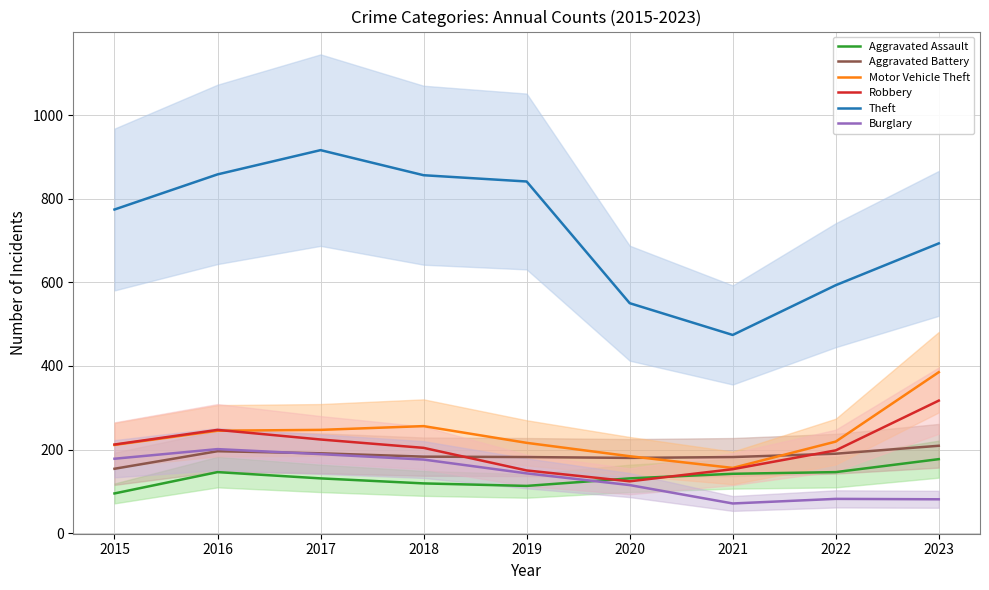

Does the chart have visible grid lines?

Yes